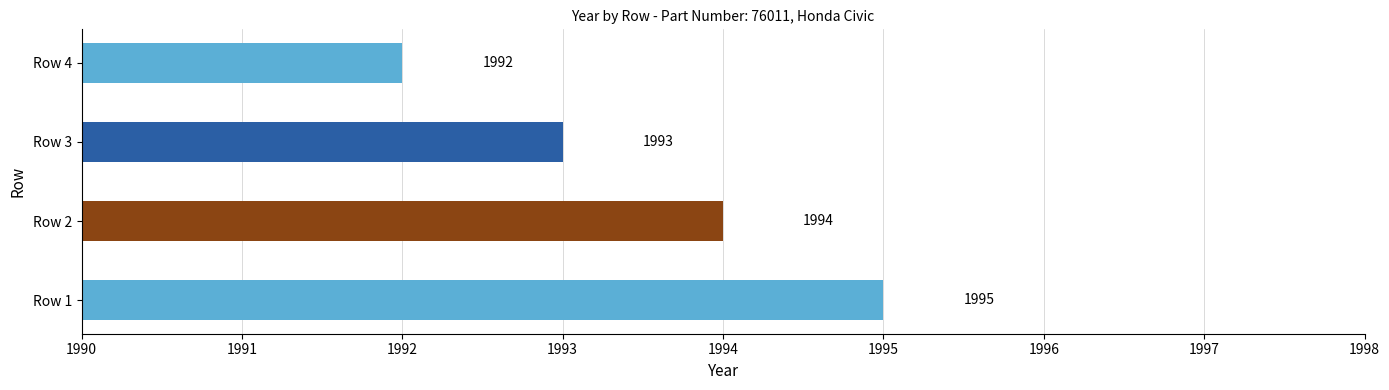

Reading top to bottom, transcribe all the data shown in this chart.

1992	1993	1994	1995